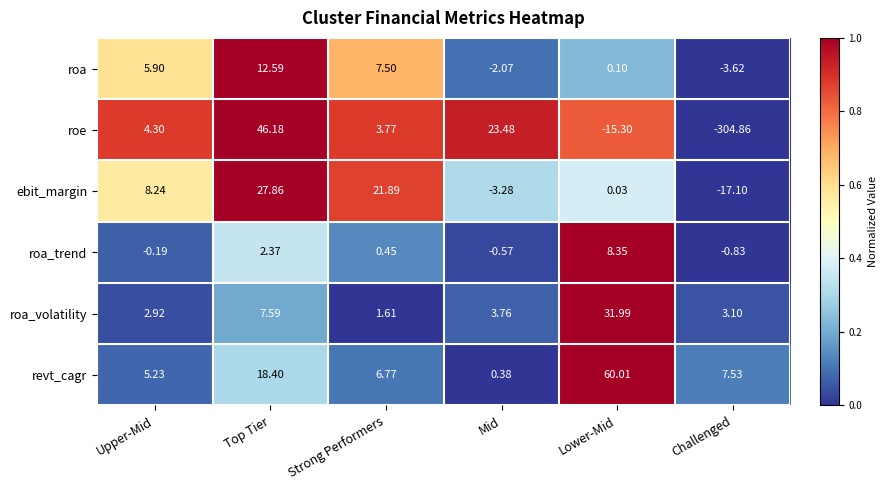

At how many categories does at least one series exceed 0?

6